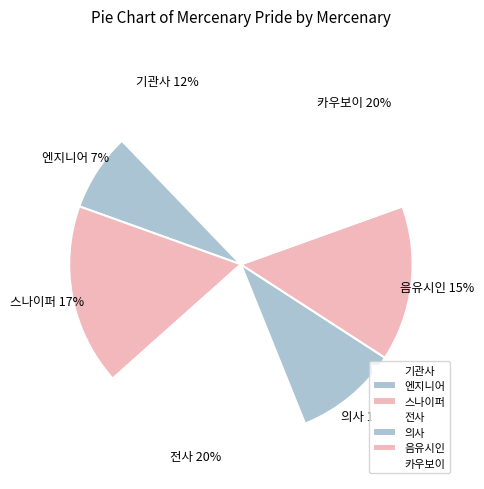

To the nearest percent, what percentage of the pie is 엔지니어?

7%